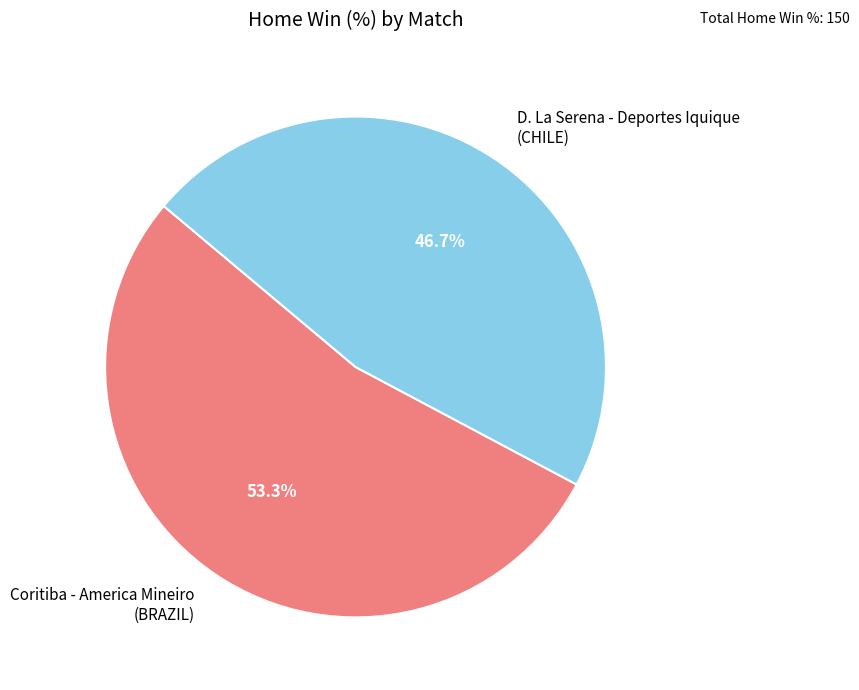

Rank the categories by value from lowest to highest.

D. La Serena - Deportes Iquique (CHILE), Coritiba - America Mineiro (BRAZIL)